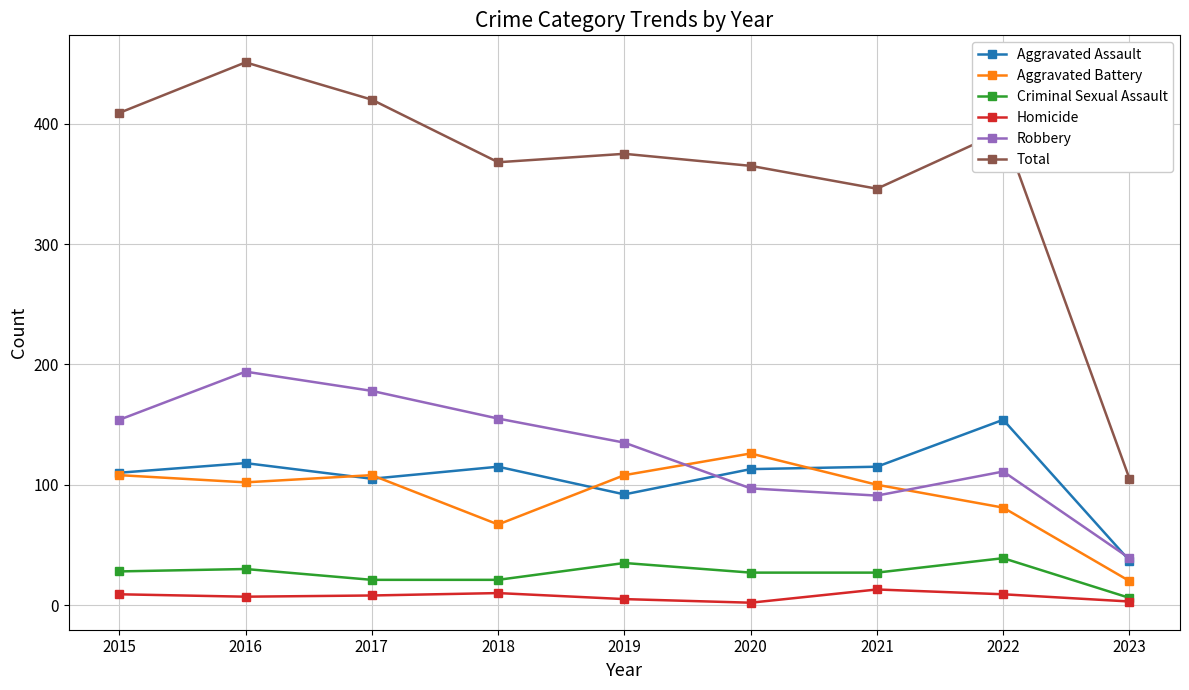

Which series has the widest spread of values?

Total